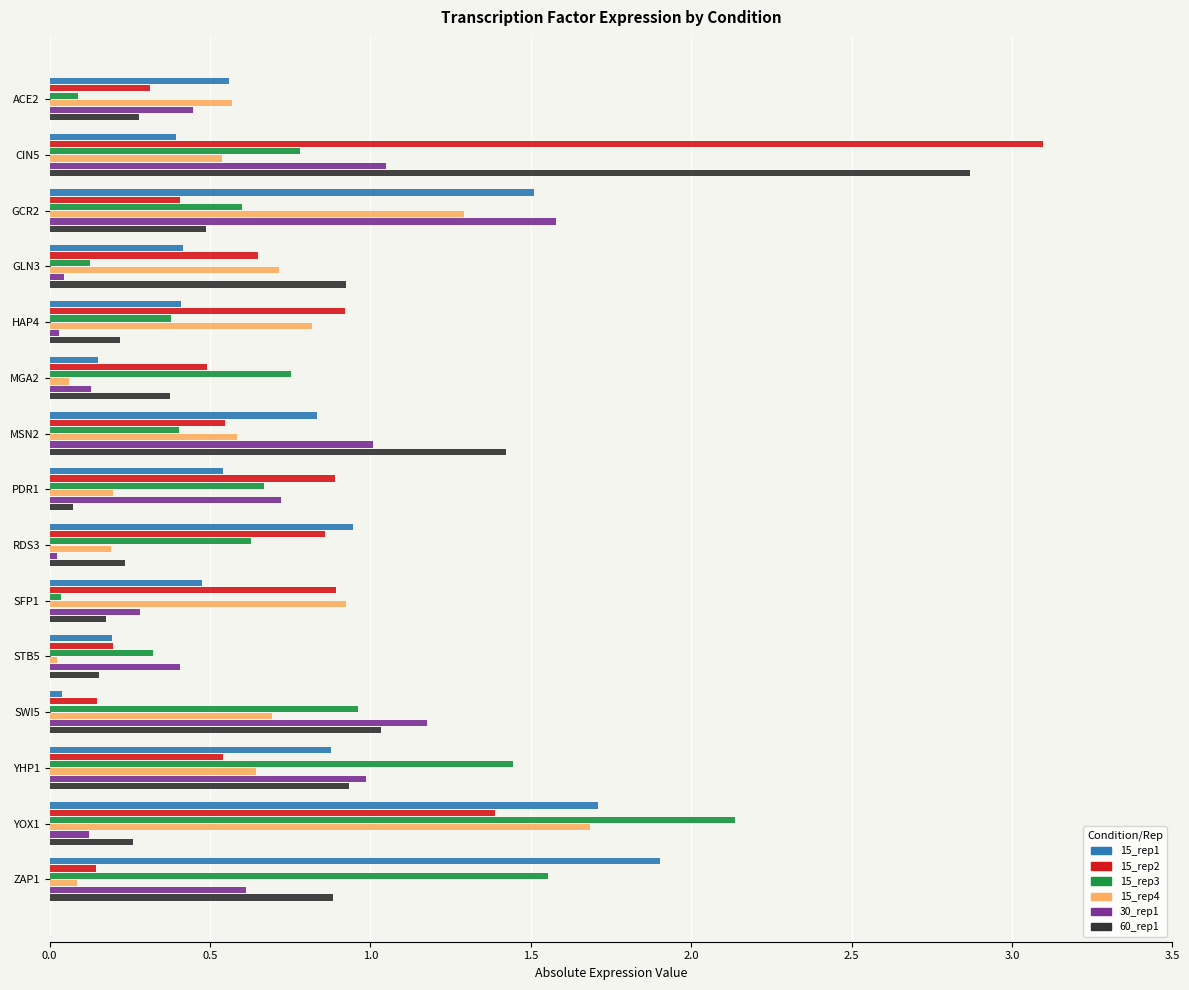

What is the difference between the maximum and second lowest values in the 15_rep3 series?

2.0